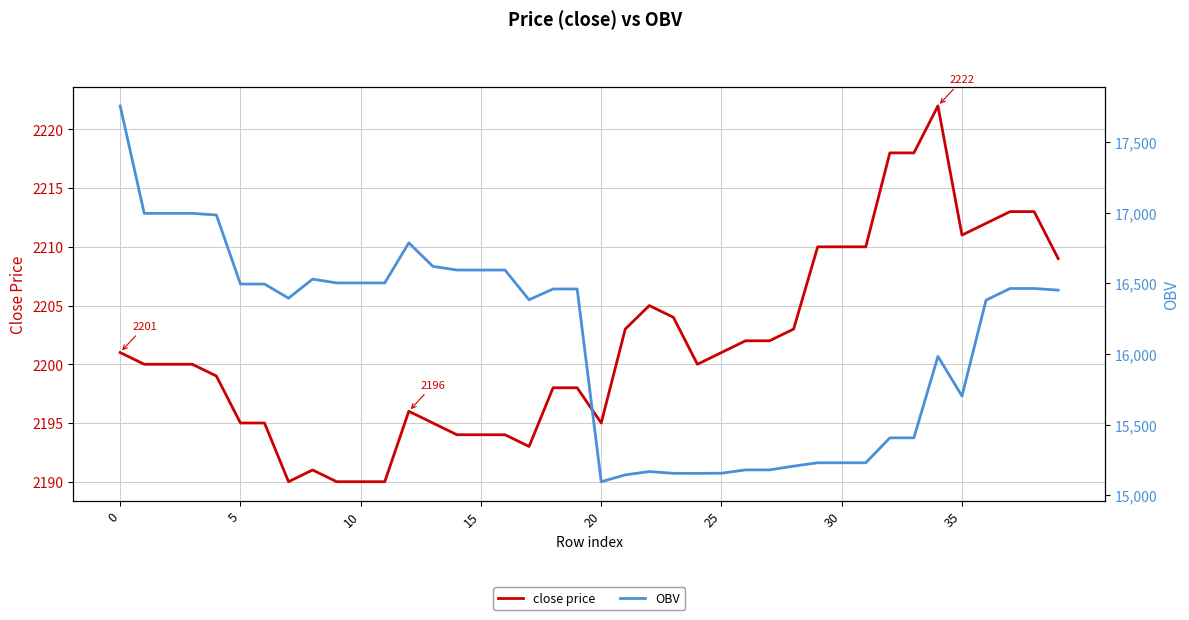

How many values in the OBV series exceed 16459?

20